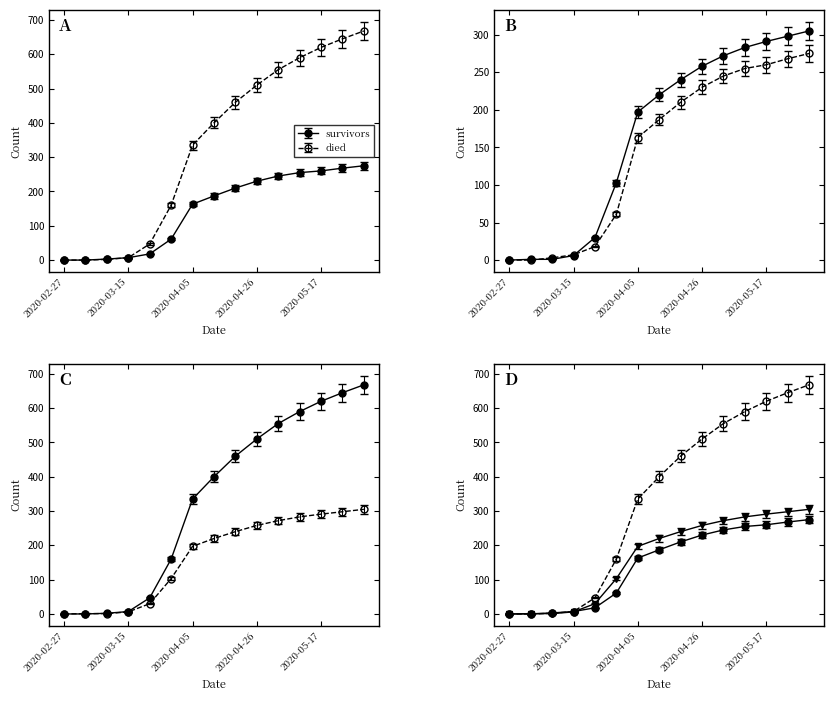

Which series has the largest total across all categories?

died